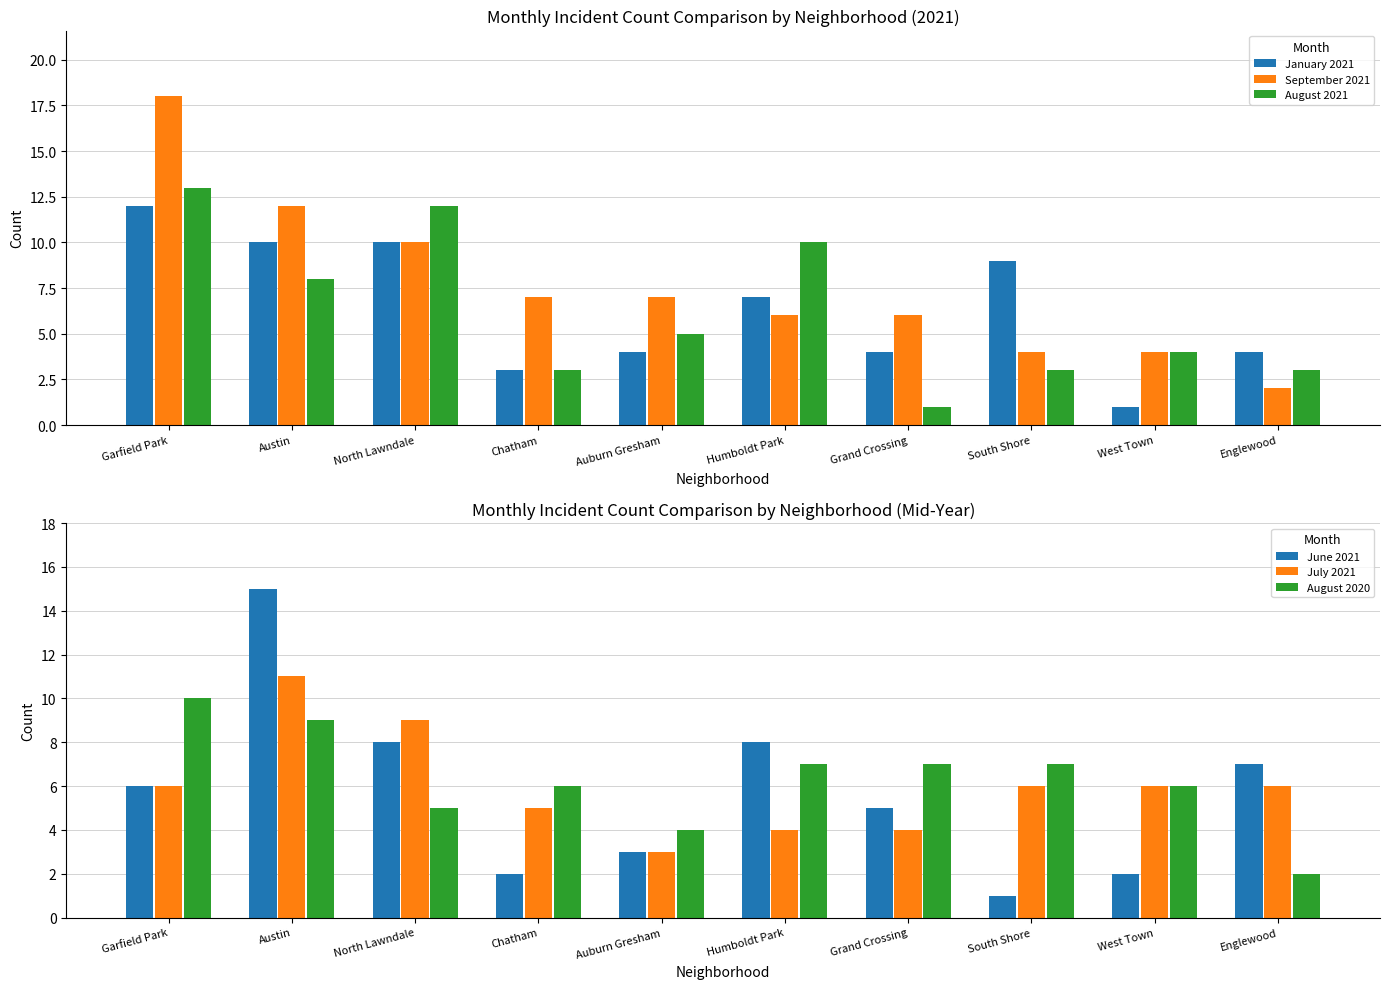

Is the value of July 2021 at Humboldt Park greater than the value of August 2021 at South Shore?

Yes